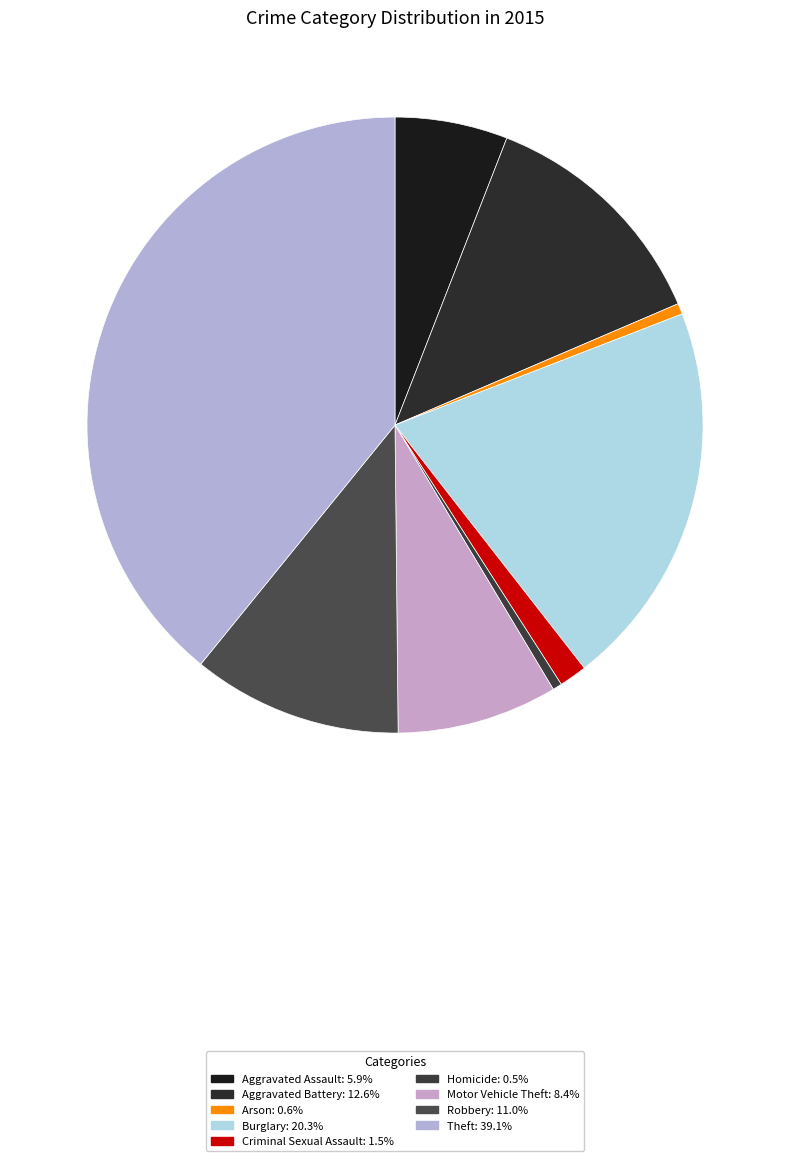

Which category has the smallest portion of the pie?

Homicide